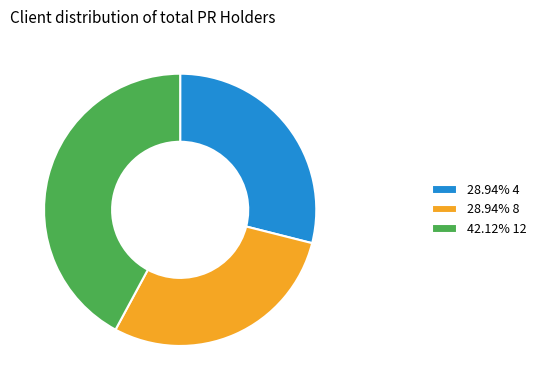

What is the ratio of the value at 28.94% 8 to the value at 28.94% 4?

1.0